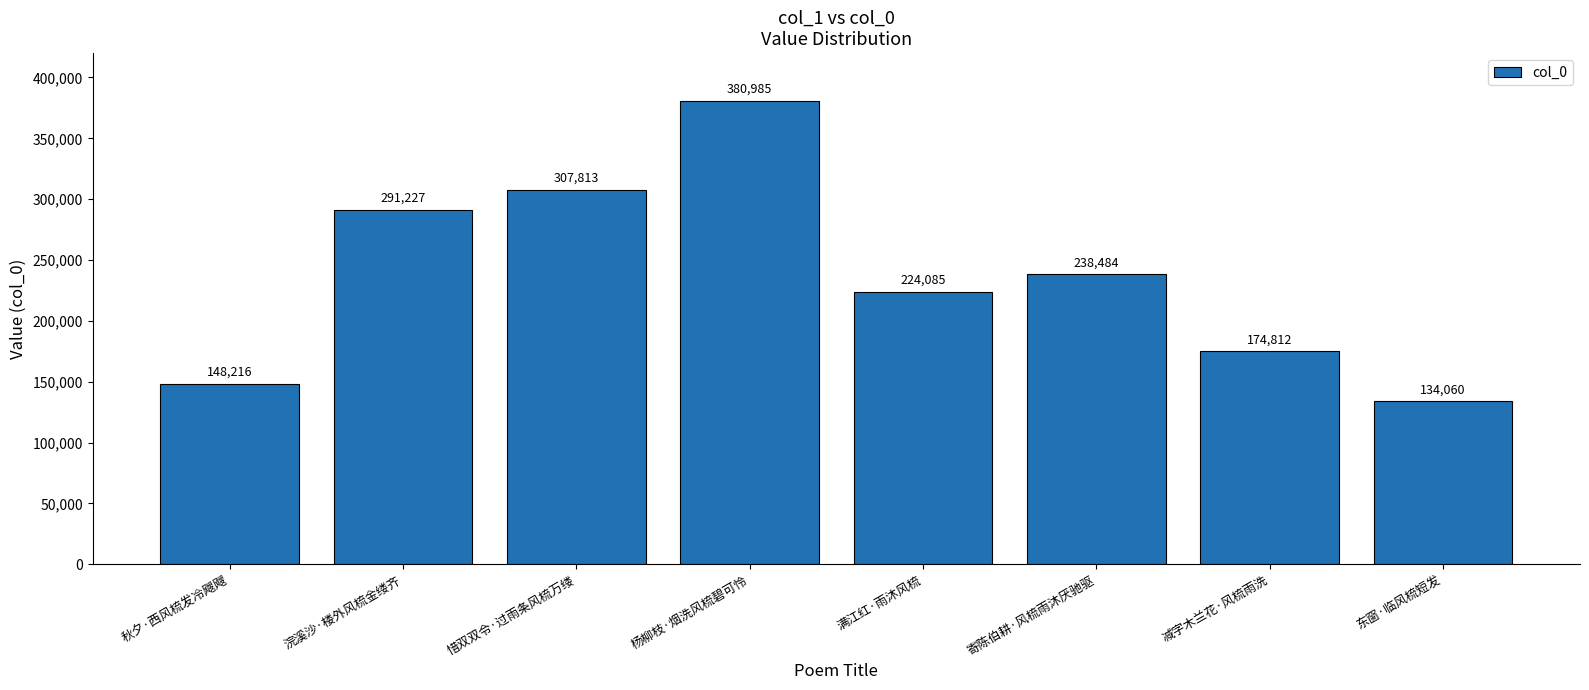

How many data points does each series have?

8